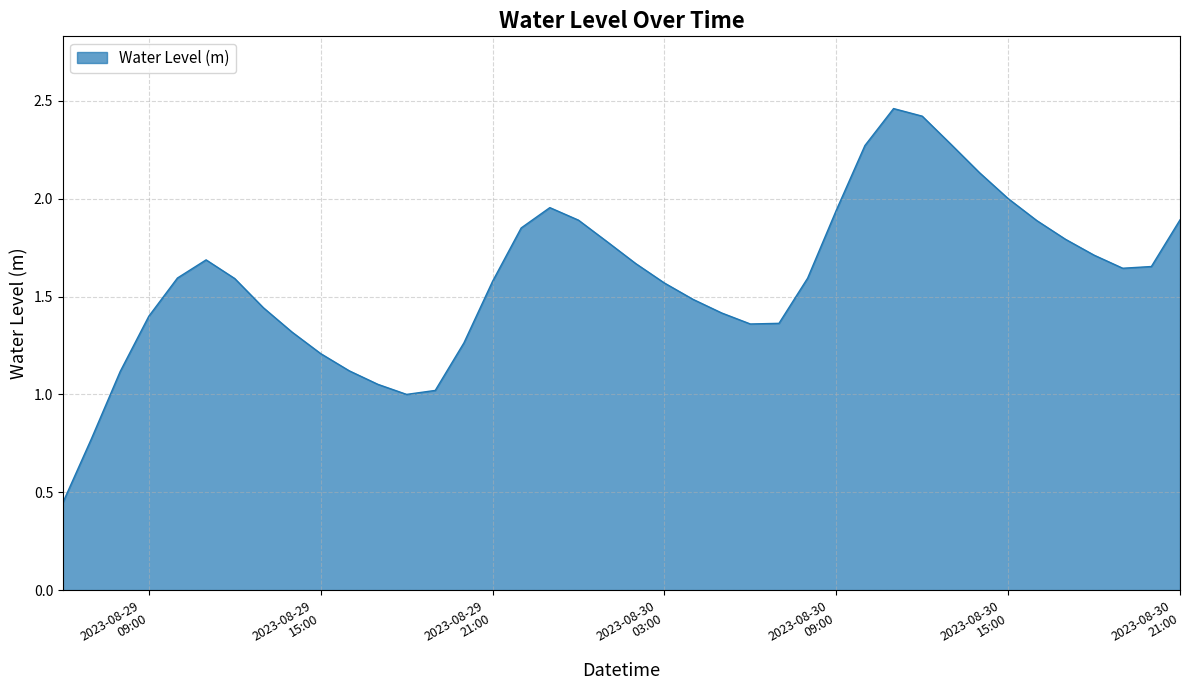

Reading left to right, list all the values displayed in this chart.

0.4	0.8	1.1	1.4	1.6	1.7	1.6	1.4	1.3	1.2	1.1	1.1	1.0	1.0	1.3	1.6	1.9	2.0	1.9	1.8	1.7	1.6	1.5	1.4	1.4	1.4	1.6	1.9	2.3	2.5	2.4	2.3	2.1	2.0	1.9	1.8	1.7	1.6	1.7	1.9